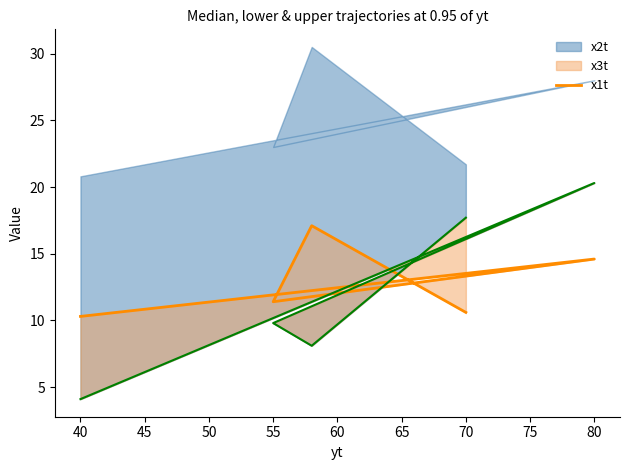

How many lines are shown in the chart?

1